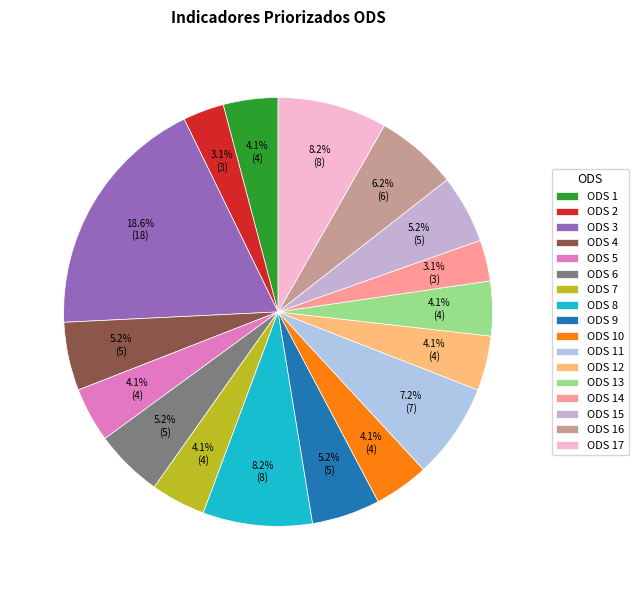

The ODS 12 slice represents 4% of the pie. True or false?

True